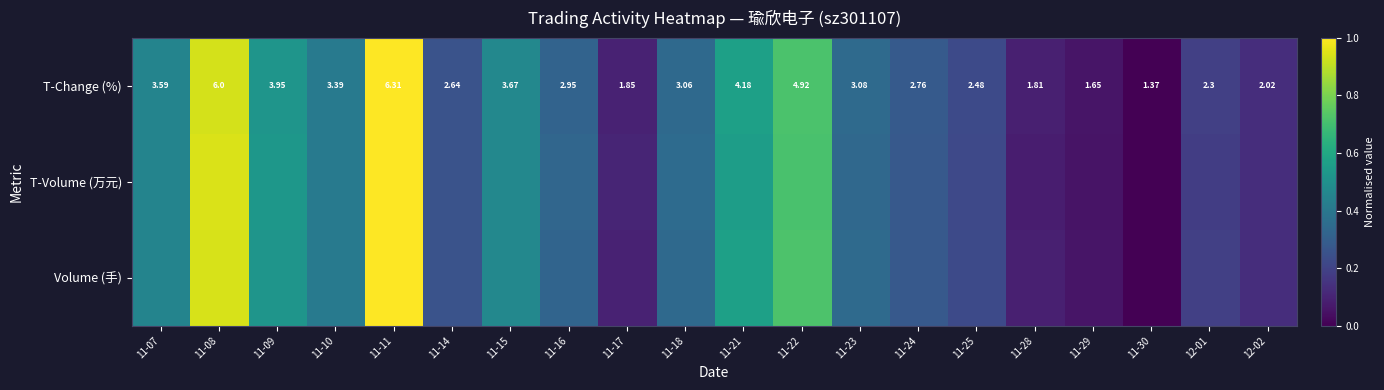

How many data points in T-Change (%) are less than 3?

10